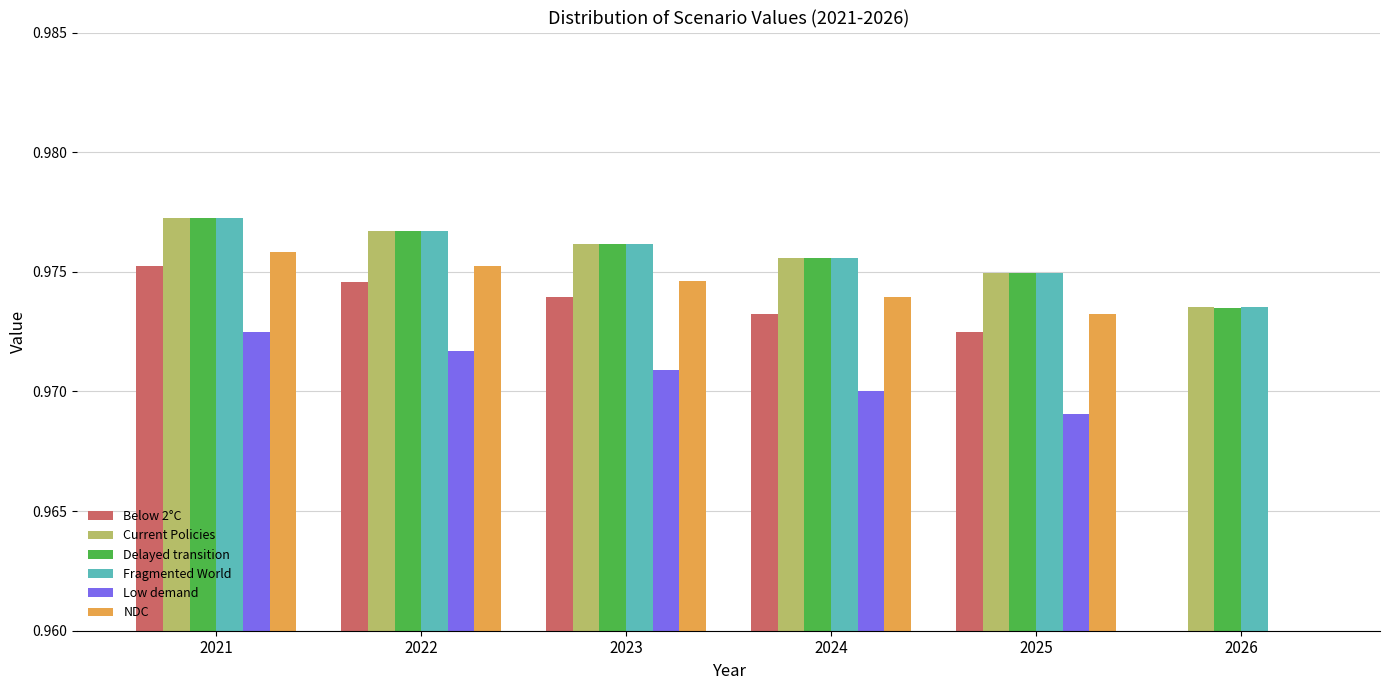

At how many categories does at least one series exceed 0?

6